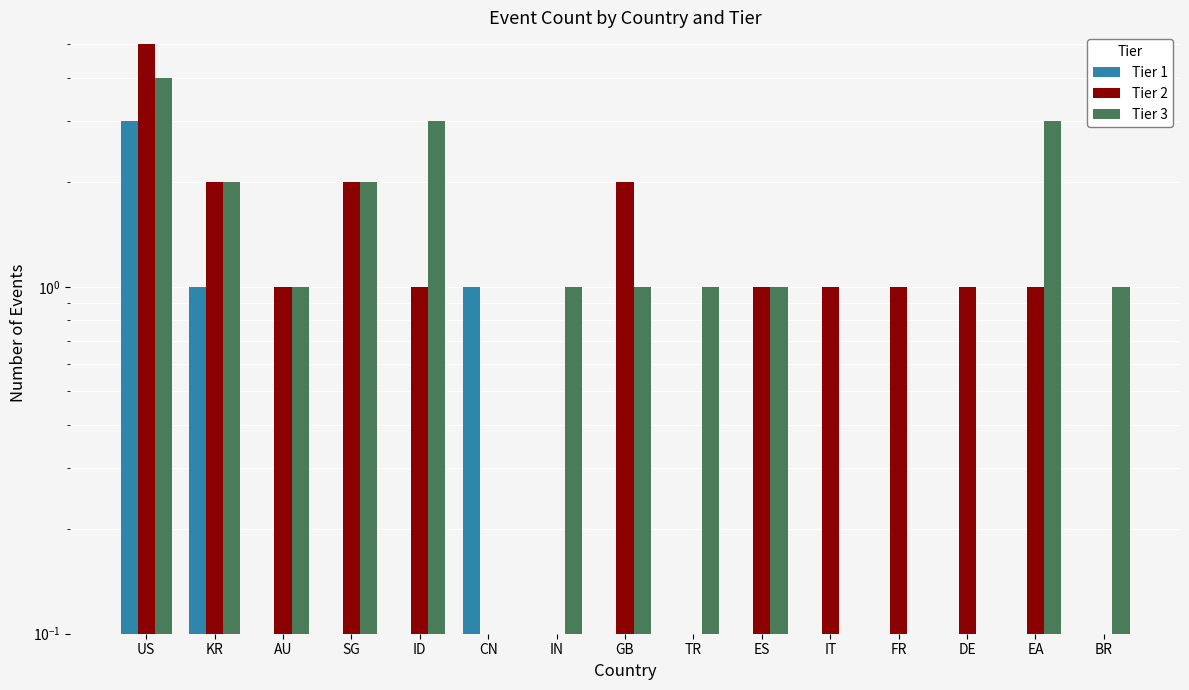

What are all the series names shown in the legend?

Tier 1, Tier 2, Tier 3